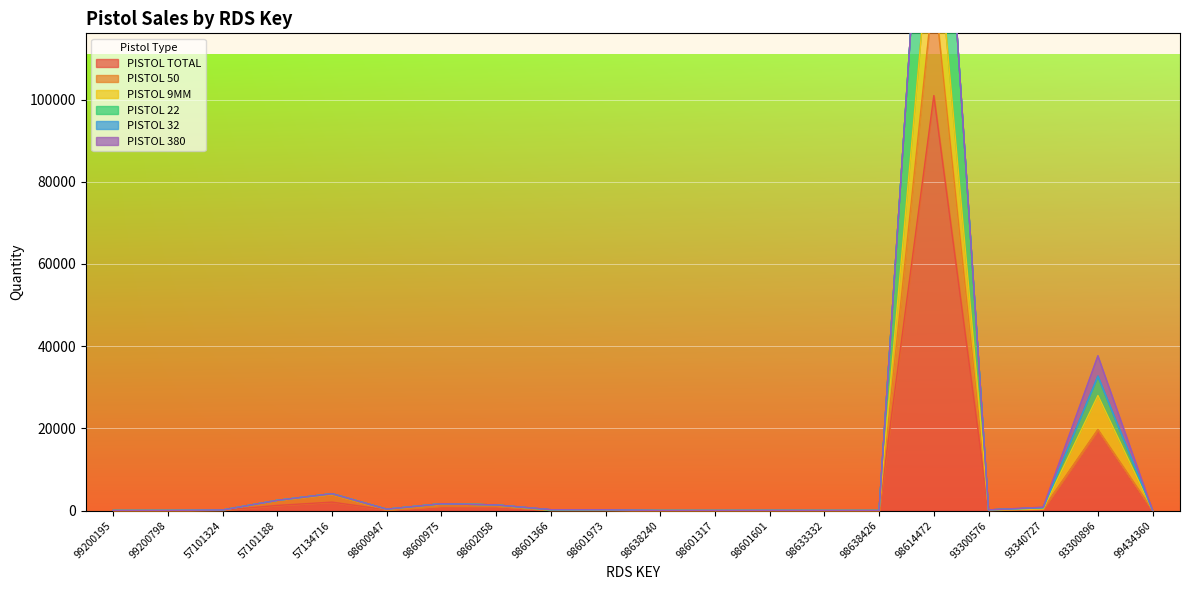

True or false: PISTOL 22 and PISTOL 9MM cross at least once.

False